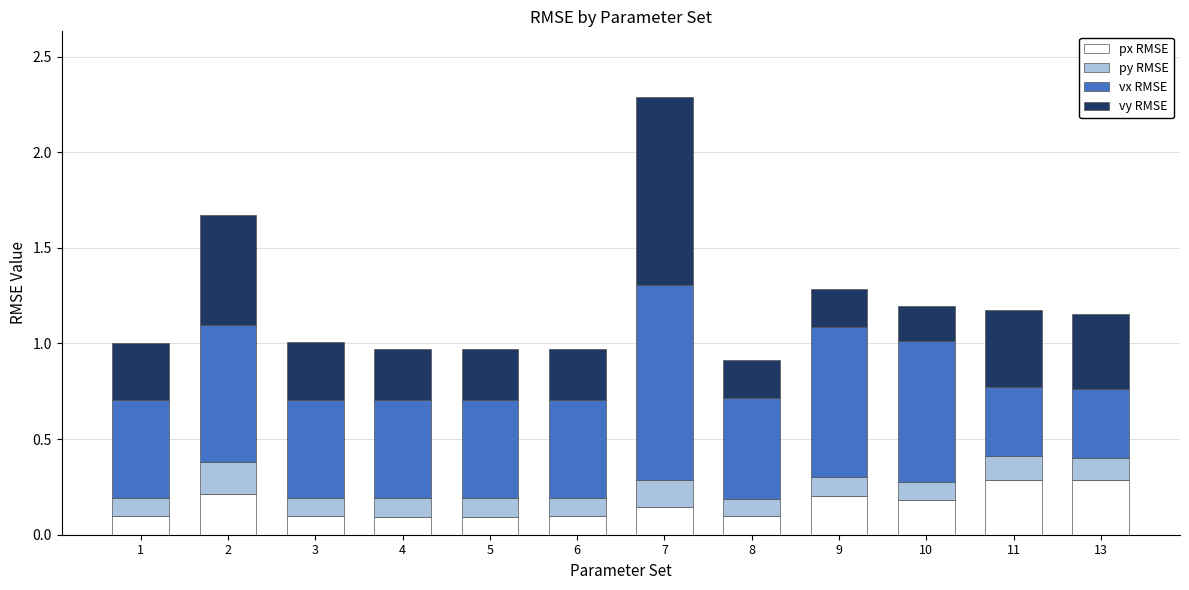

The value of px RMSE at 4 is 0.1. True or false?

True